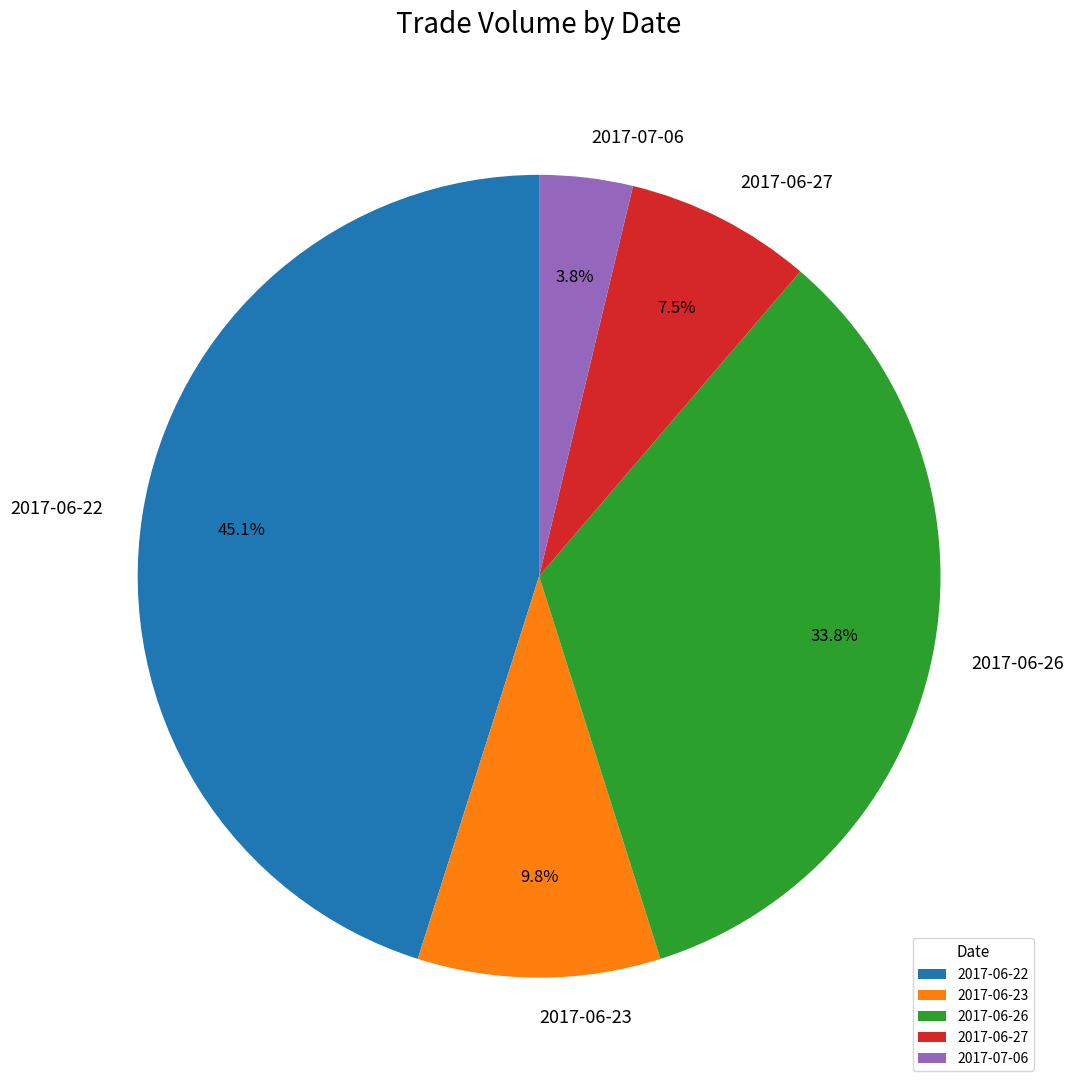

Between 2017-06-22 and 2017-07-06, which is larger?

2017-06-22